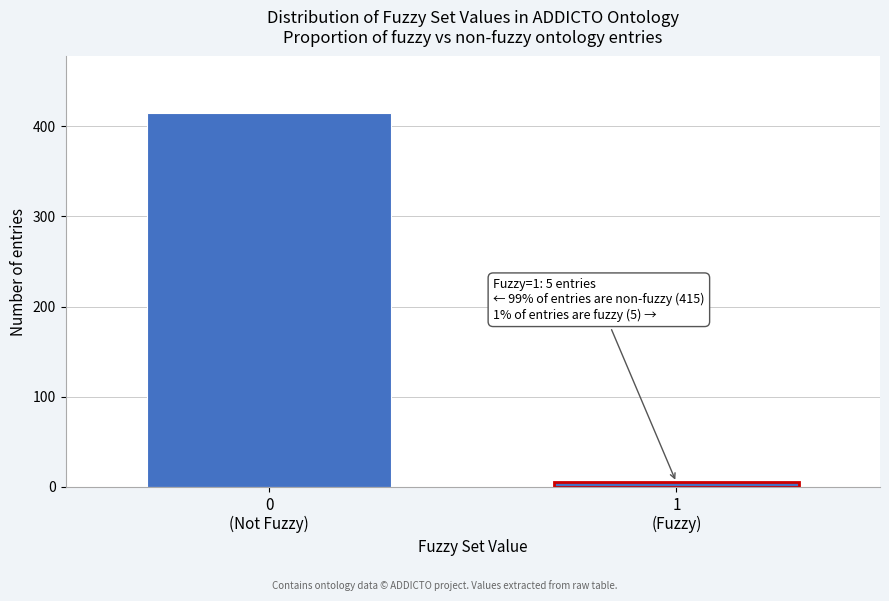

Reading right to left, list all the values displayed in this chart.

5	415